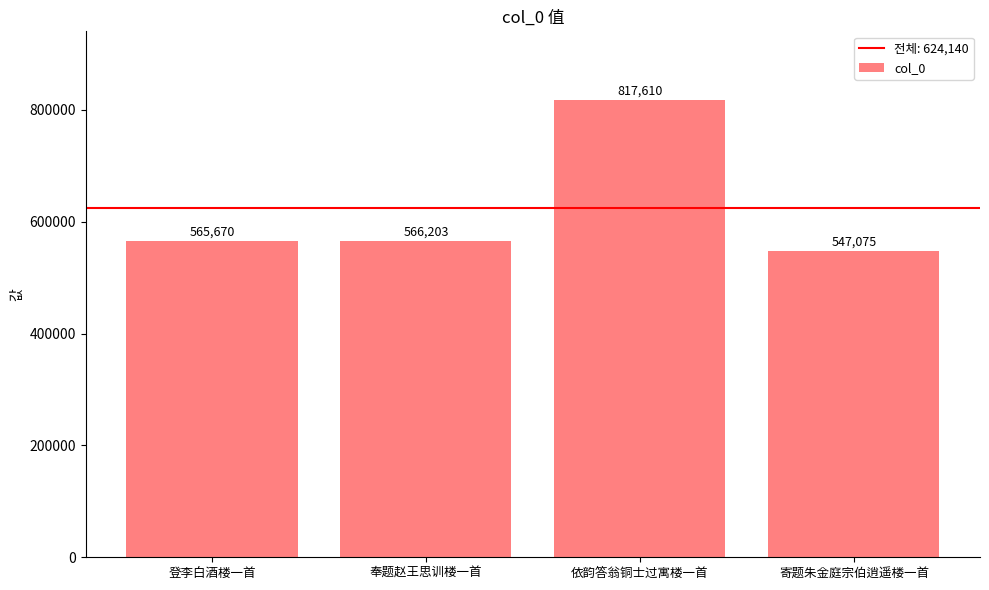

Reading left to right, list all the values displayed in this chart.

565670	566203	817610	547075